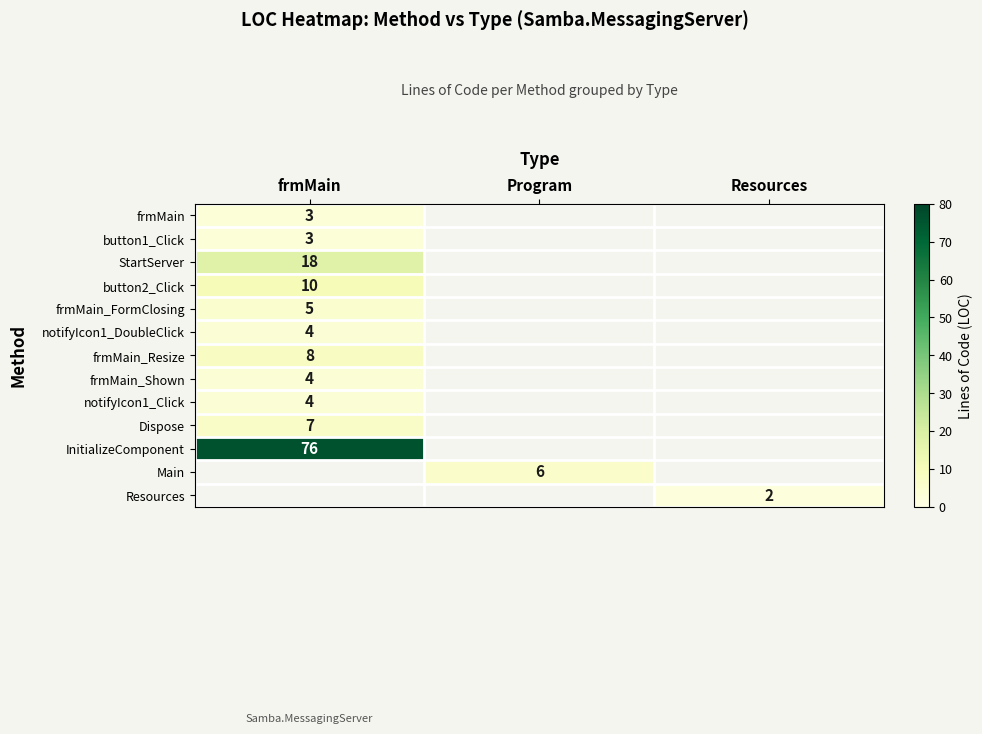

True or false: notifyIcon1_Click has a value of 4 at frmMain.

True